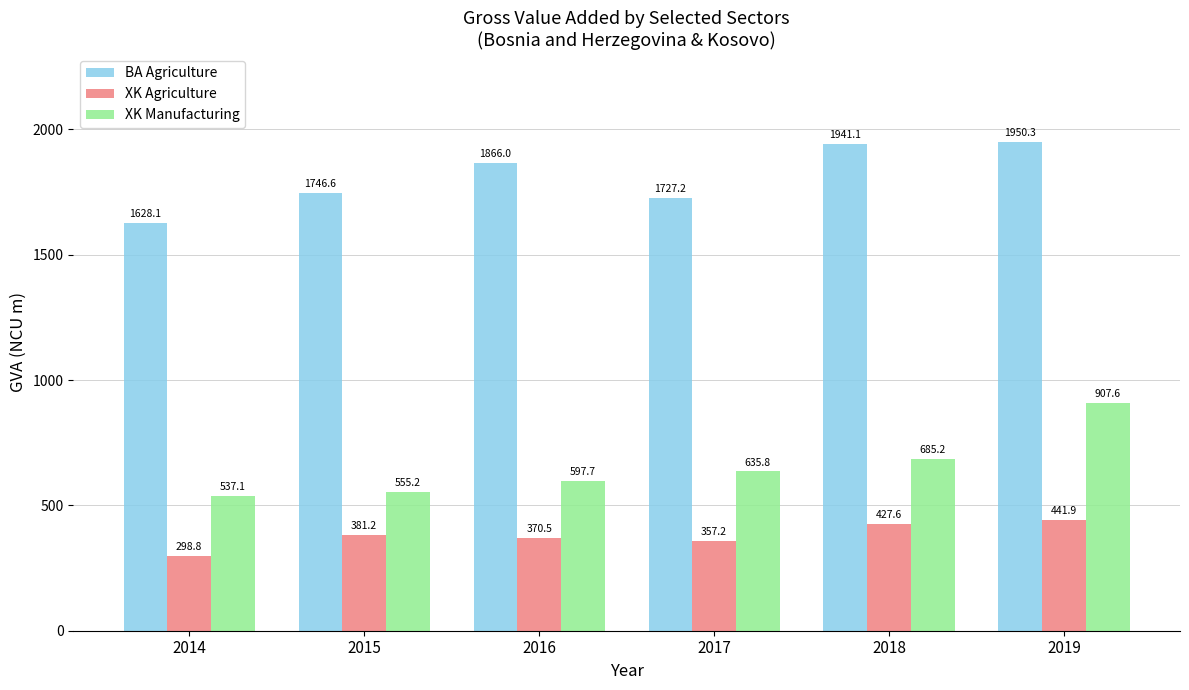

Rank the series by their average value, from highest to lowest.

BA Agriculture, XK Manufacturing, XK Agriculture